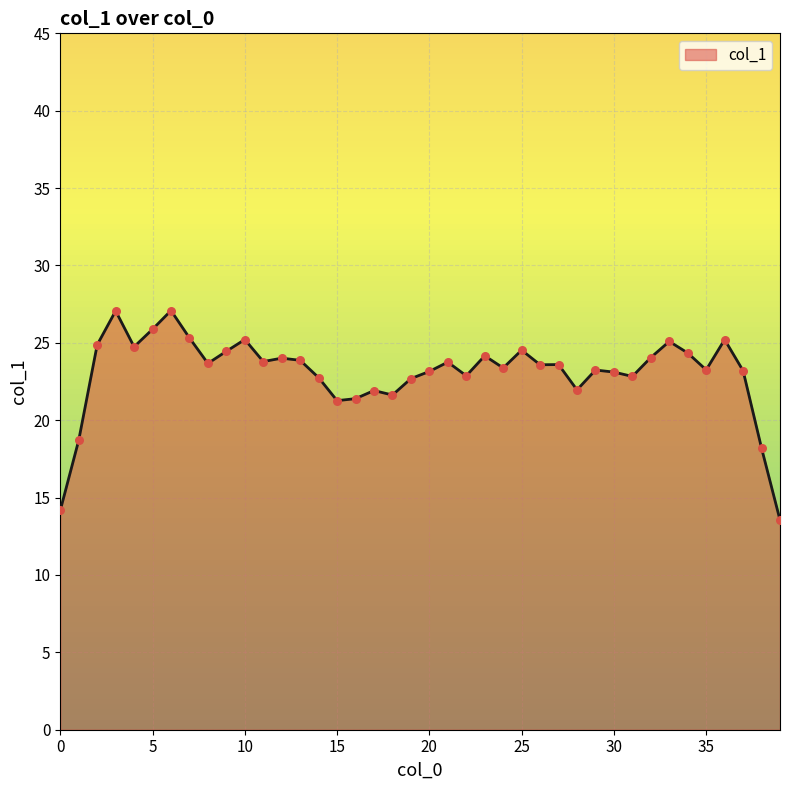

What is the difference between the maximum and minimum values?

13.5